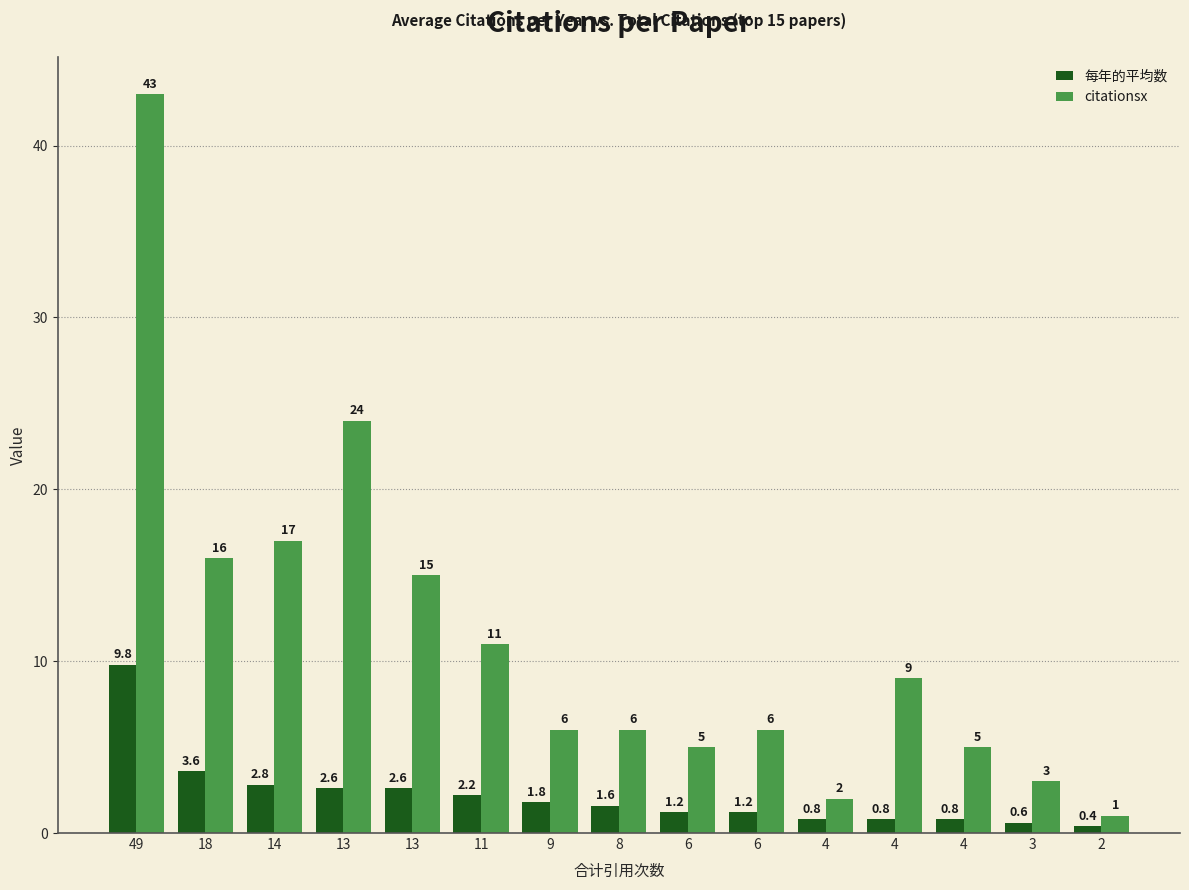

Which series has the widest spread of values?

citationsx